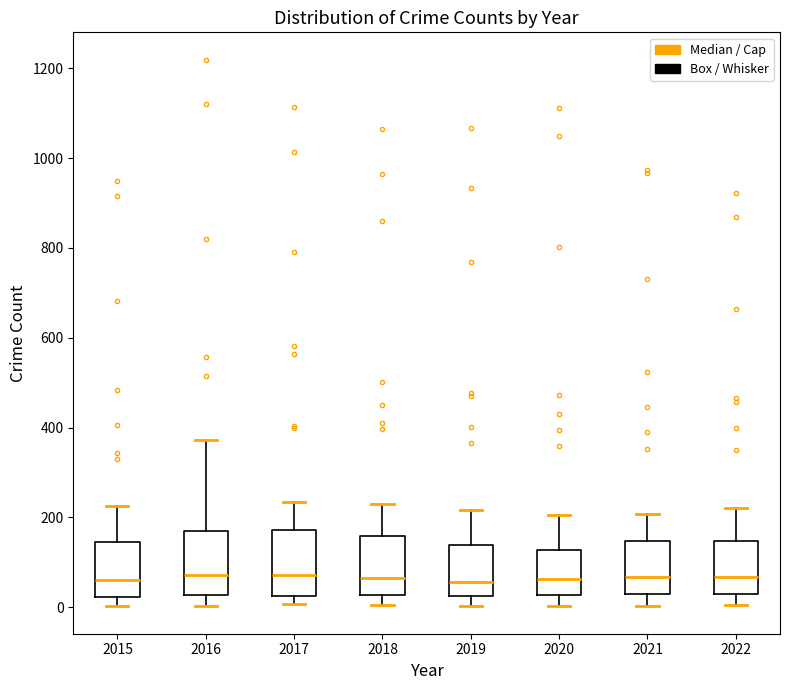

Reading left to right, transcribe this box plot: for each box, give where its median line is, the range the box spans, and where its two whiskers end, as read against the y-axis. The values are not printed on the chart, so give them approximately, as read against the axis.

2015: median 60, box 20 to 140, whiskers 0 to 220
2016: median 80, box 20 to 160, whiskers 0 to 380
2017: median 80, box 20 to 180, whiskers 0 to 240
2018: median 60, box 20 to 160, whiskers 0 to 240
2019: median 60, box 20 to 140, whiskers 0 to 220
2020: median 60, box 20 to 120, whiskers 0 to 200
2021: median 60, box 20 to 140, whiskers 0 to 200
2022: median 60, box 40 to 140, whiskers 0 to 220